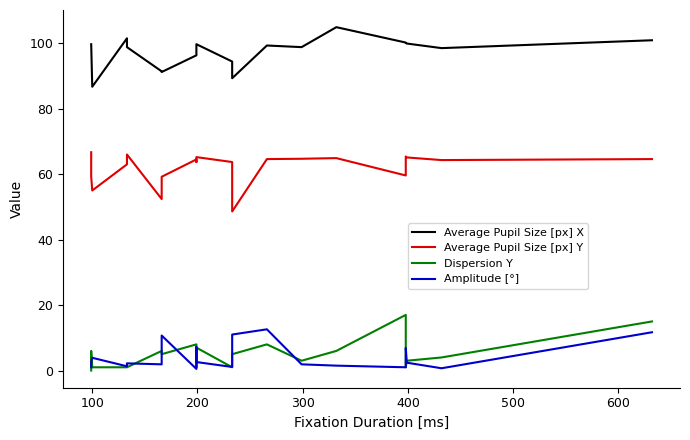

The value of Average Pupil Size [px] X at 19 is 50.0. True or false?

False